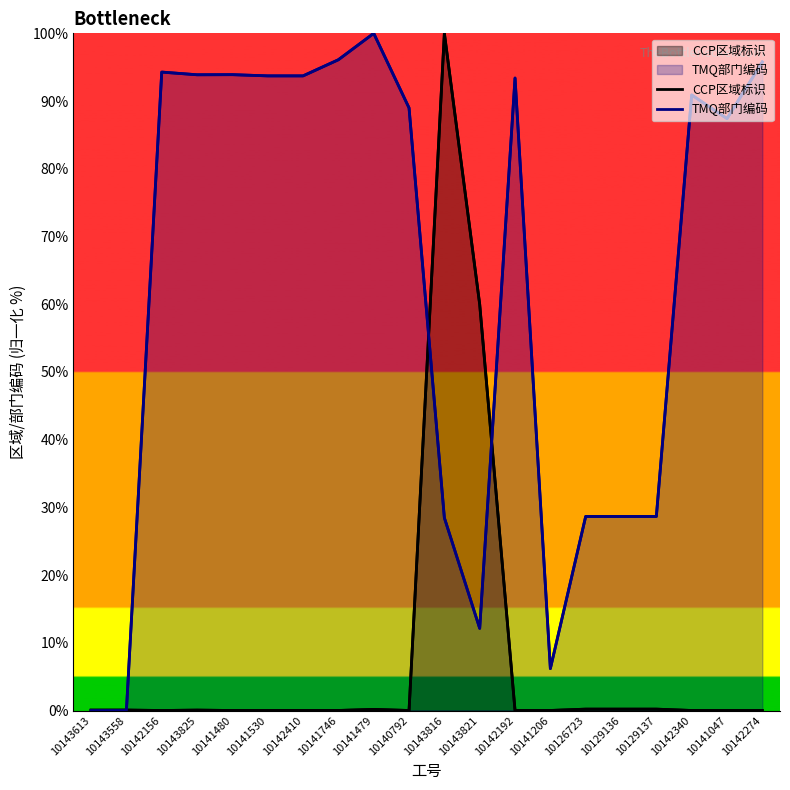

Which series has the largest range (max minus min)?

CCP区域标识